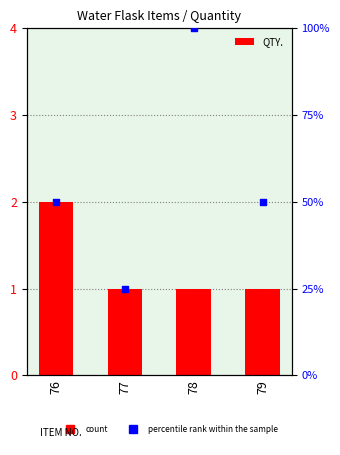

Which series has the largest total across all categories?

percentile rank within the sample